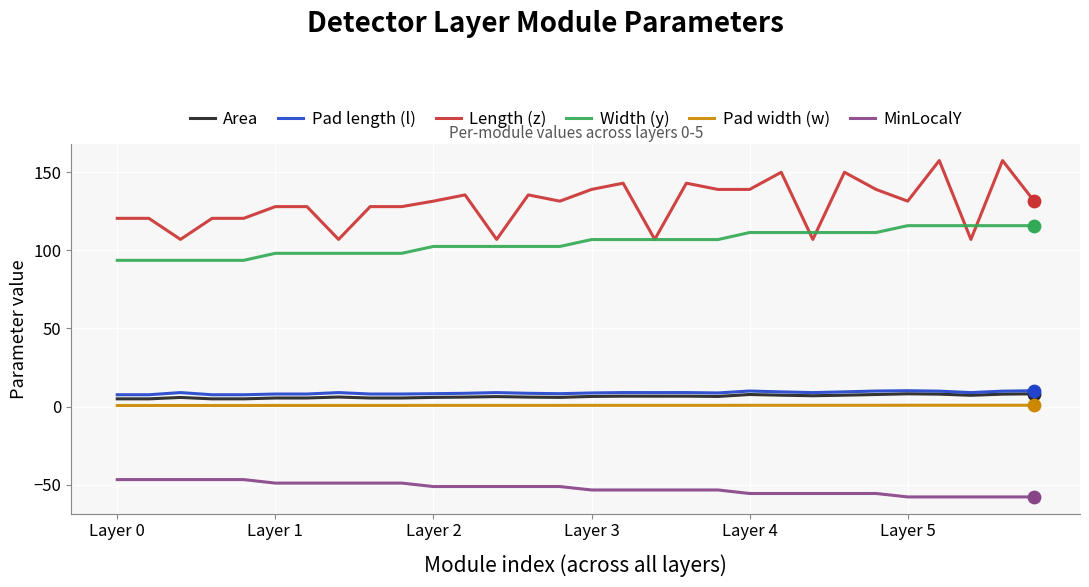

Which series has the largest total across all categories?

Length (z)